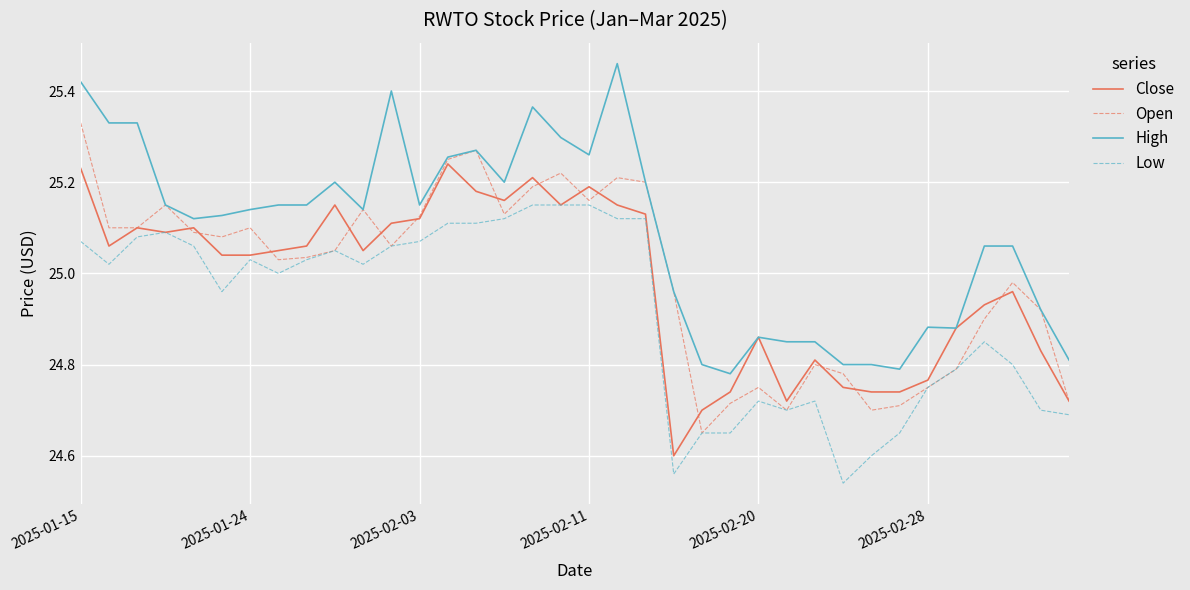

Which series has the largest total across all categories?

High